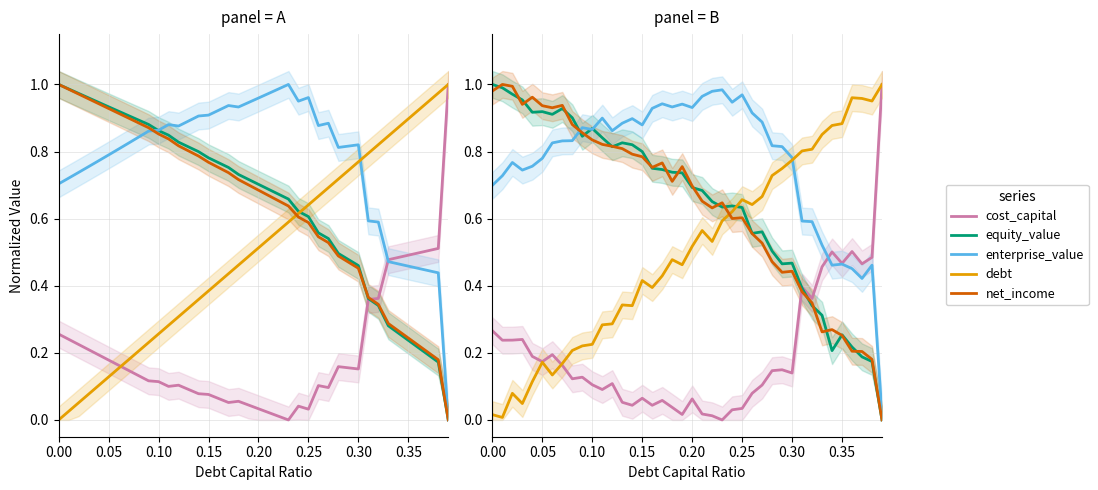

List the series in order of their peak value, highest first.

cost_capital, equity_value, debt, net_income, enterprise_value